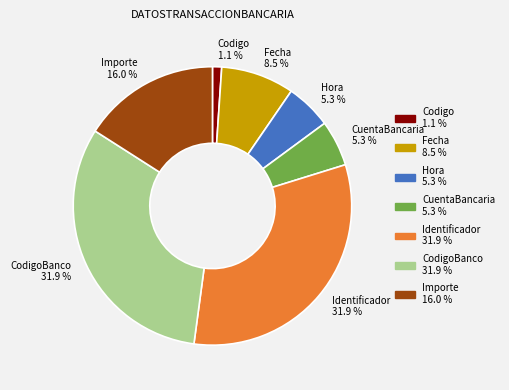

How many segments does this pie chart have?

7